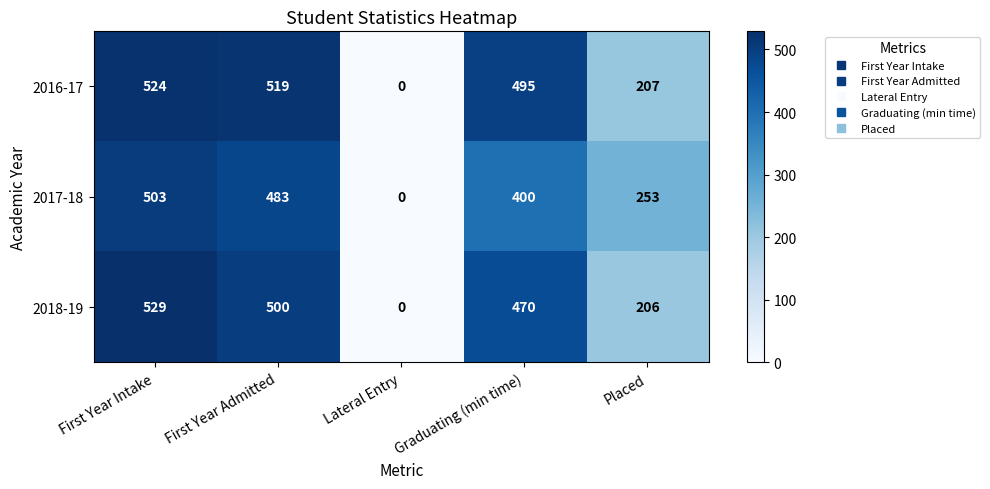

Is it true that 2017-18 equals 811 at First Year Admitted?

False